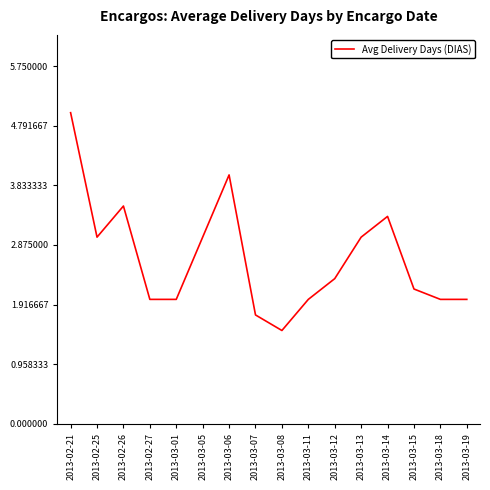

What is the difference between the maximum and minimum values?

3.5